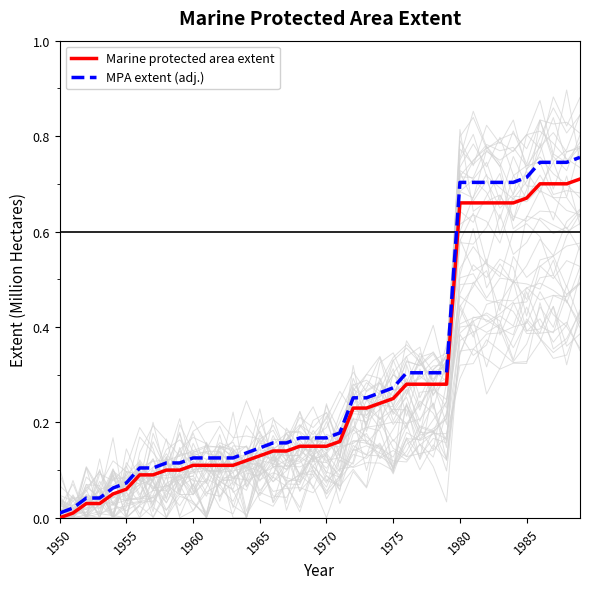

What is the sum of the Marine protected area extent values at 1970 and 25?

0.3